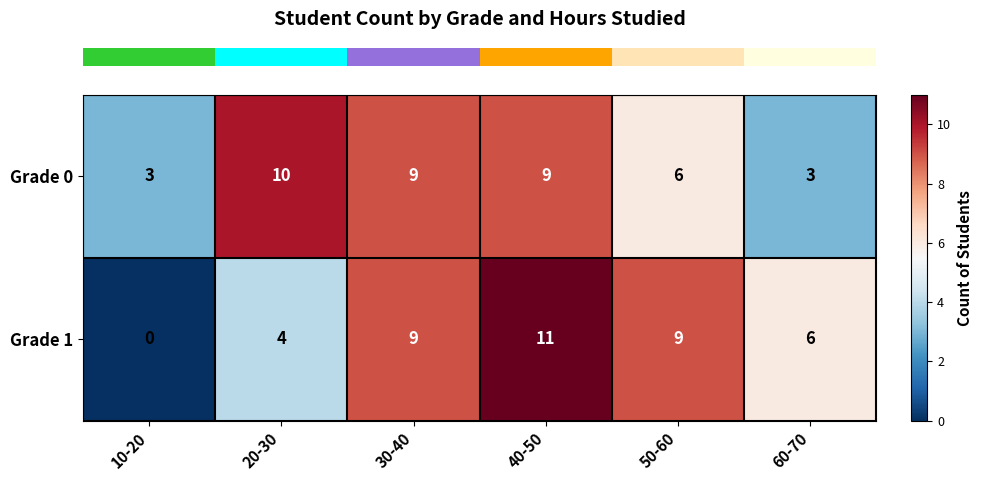

Rank the series by their average value, from highest to lowest.

Grade 0, Grade 1